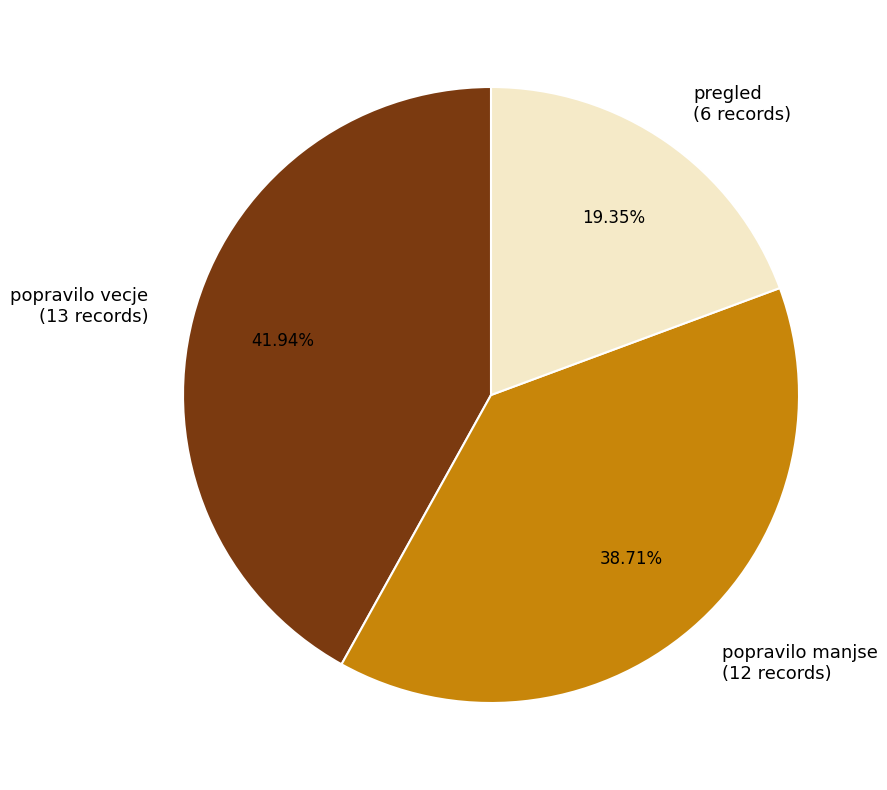

What percentage is the popravilo vecje slice, to the nearest percent?

42%